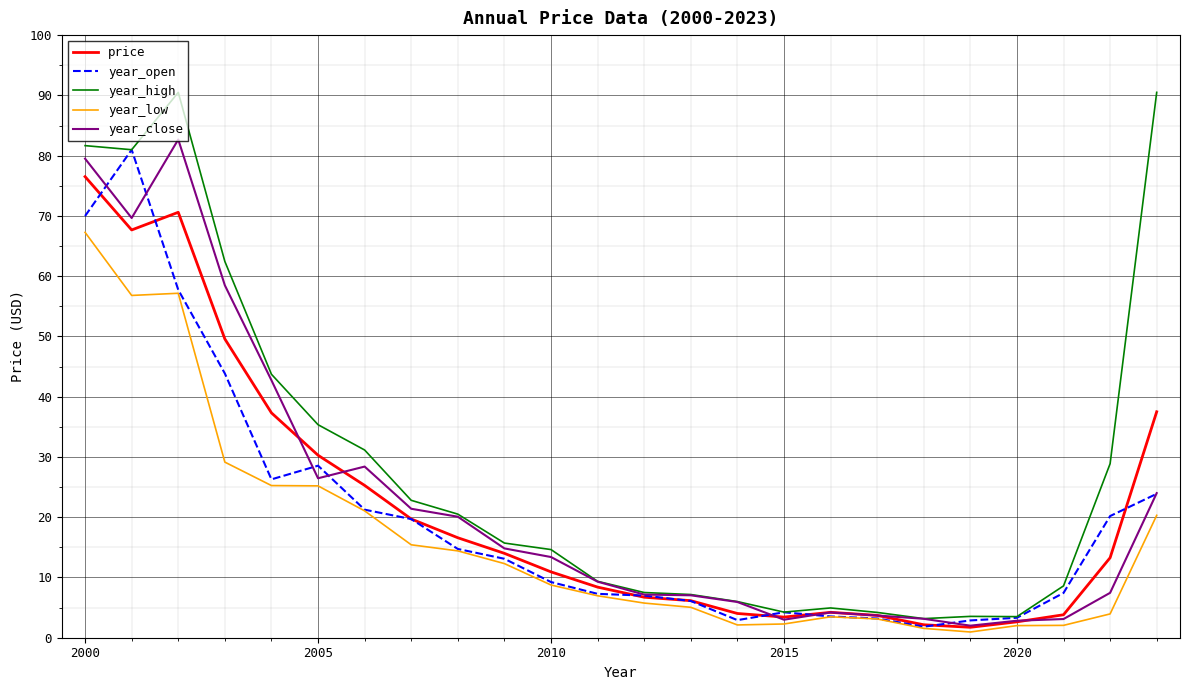

Which series has the largest total across all categories?

year_high